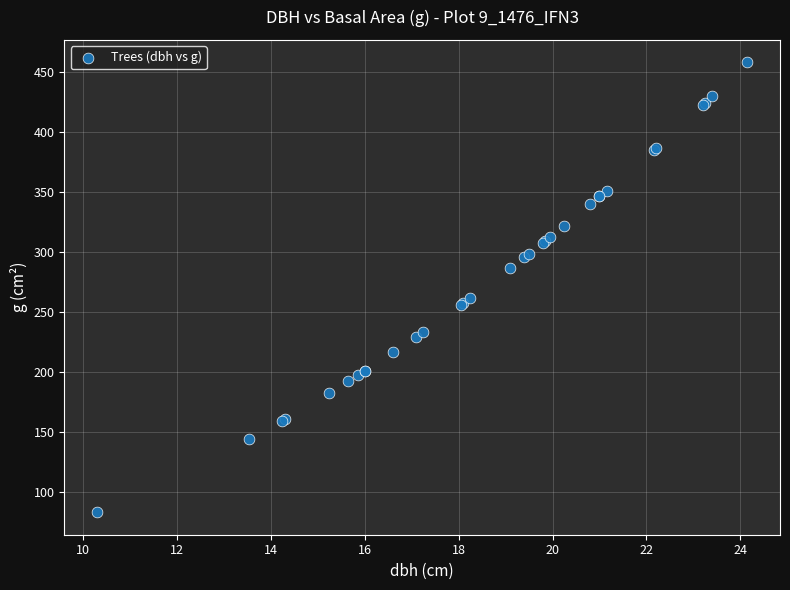

What Y value in the scatter plot is closest to 270?

261.6